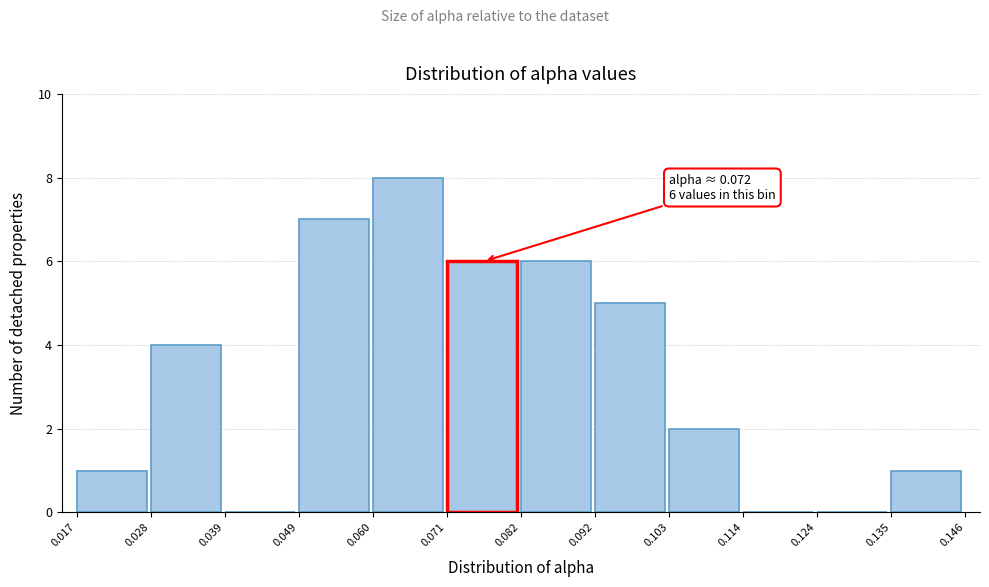

Over which range of the x-axis is the bar tallest?

0.060 to 0.071